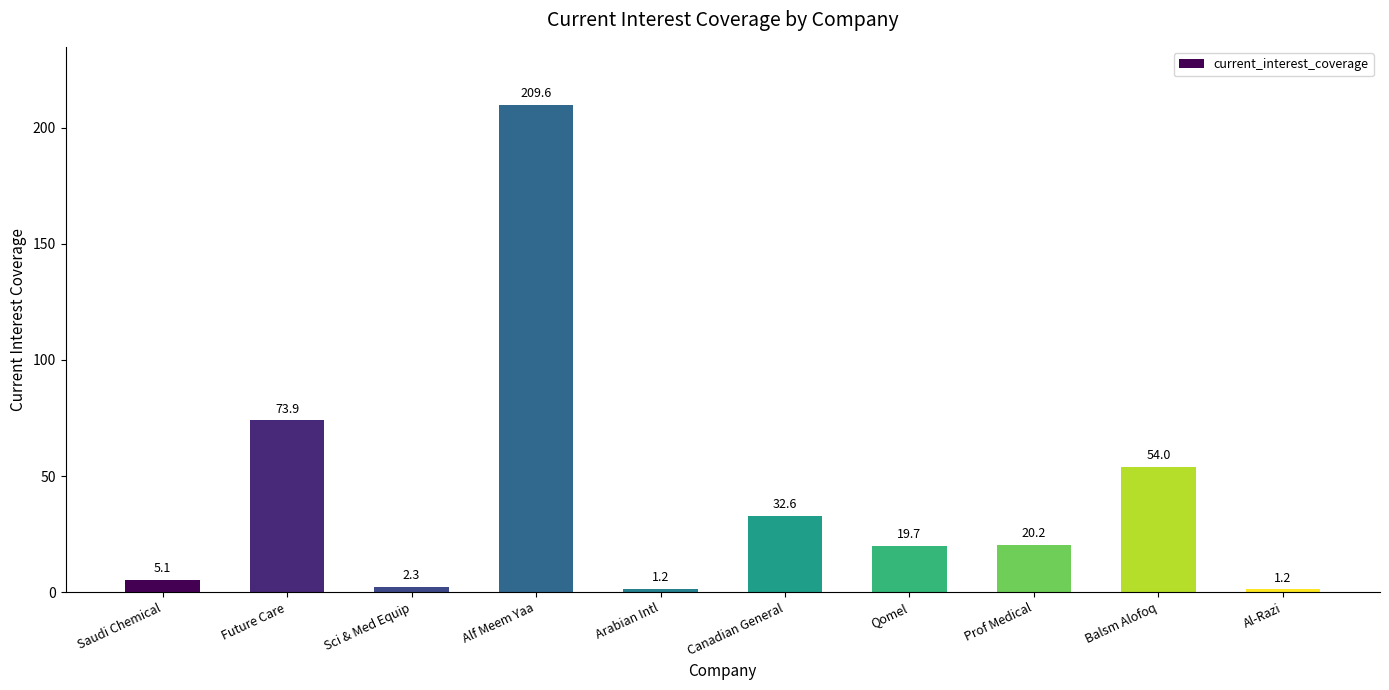

The value at Alf Meem Yaa is 209.6. True or false?

True